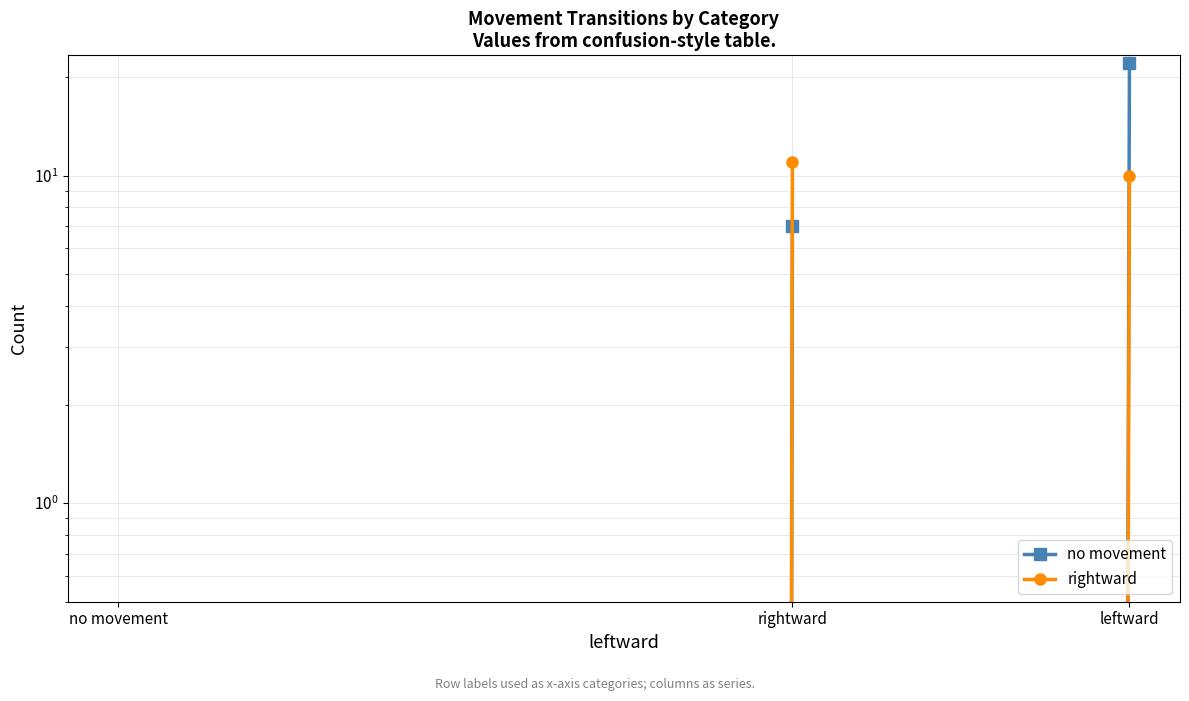

Is it true that rightward equals 18 at rightward?

False